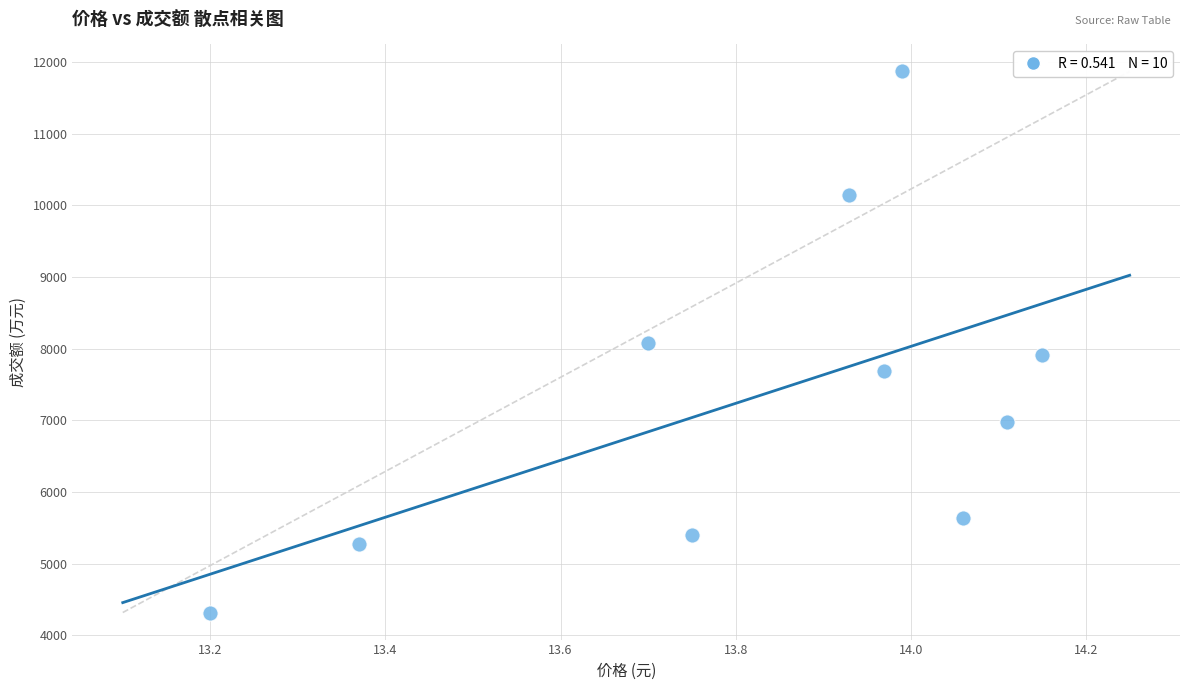

What is the range of Y values (max minus min)?

7553